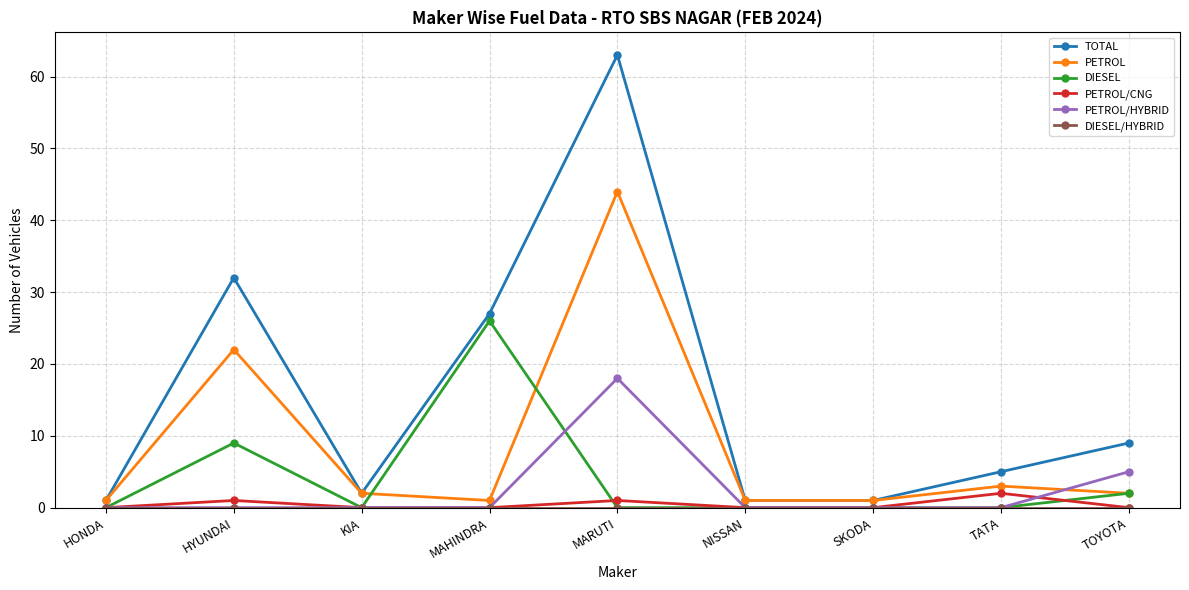

What is the spread (max minus min) of values at HONDA?

1